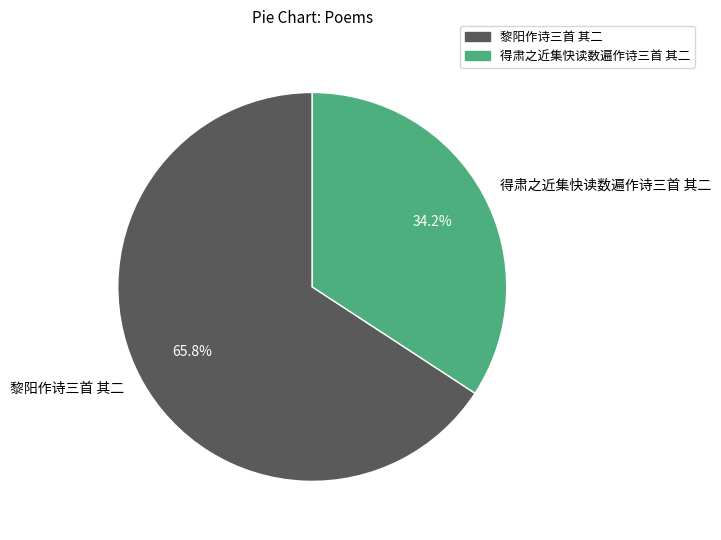

To the nearest percent, what portion does 得肃之近集快读数遍作诗三首 其二 represent?

34%